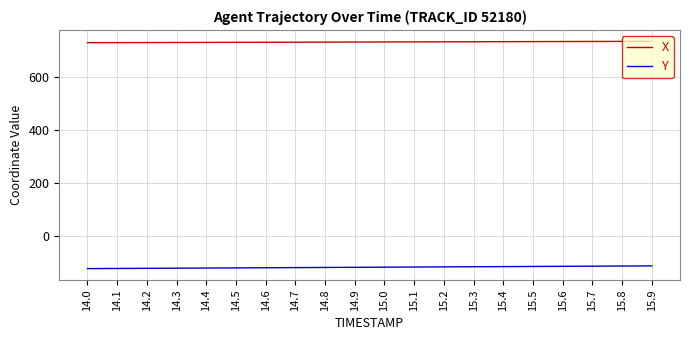

What is the spread (max minus min) of values at 14.6?

855.0